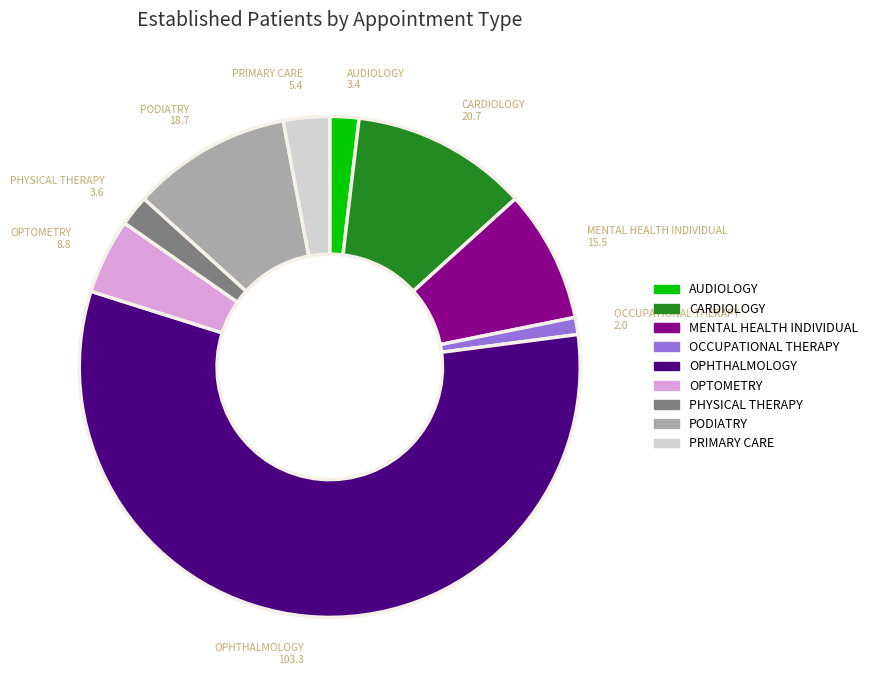

Is there any slice that represents more than half of the pie?

Yes